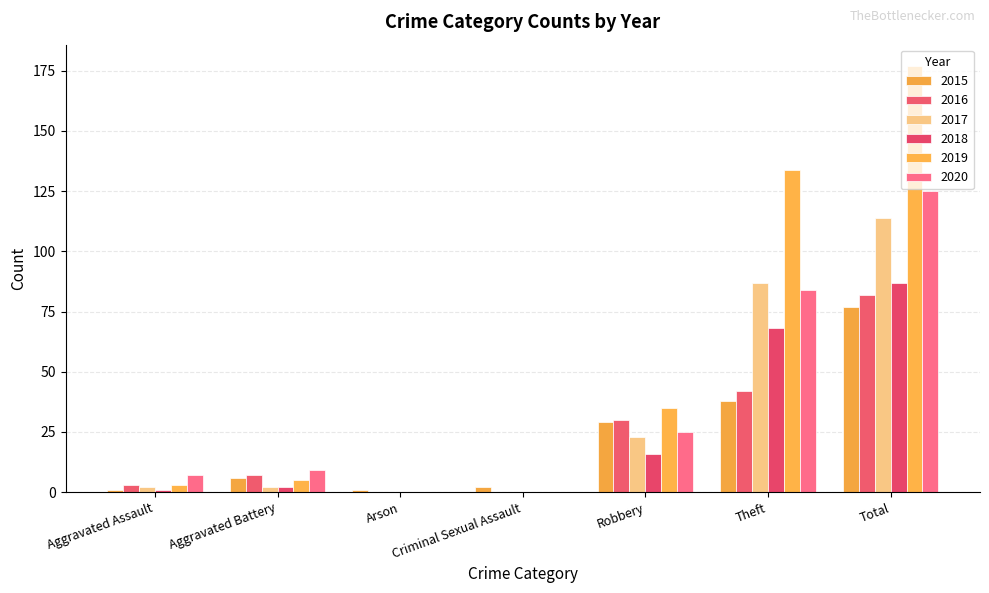

How many groups of bars are there?

7